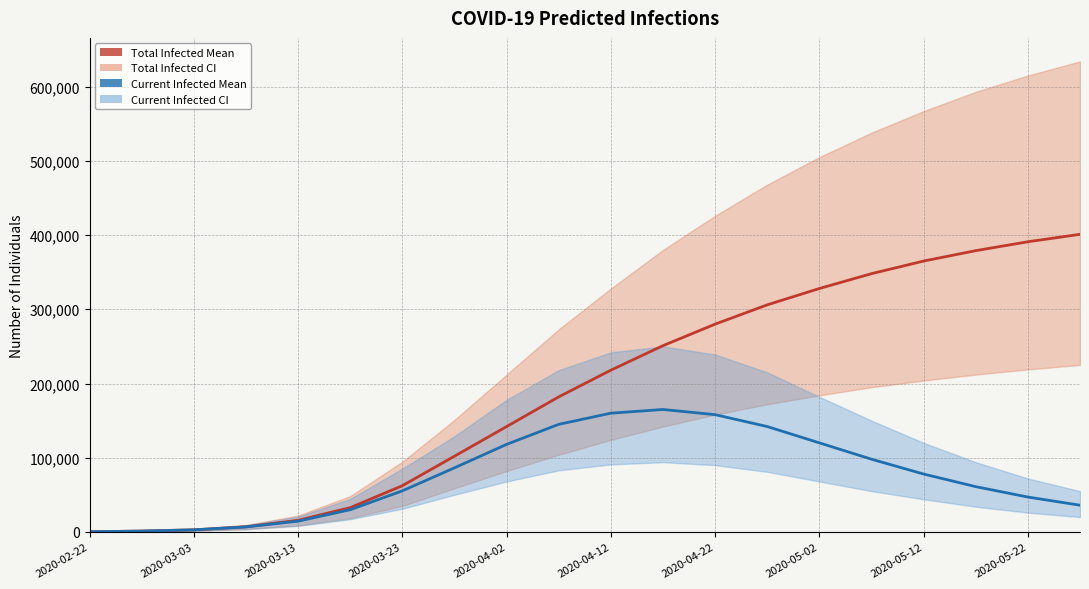

True or false: predicted_total_infected_mean and predicted_current_infected_mean intersect in this chart.

False